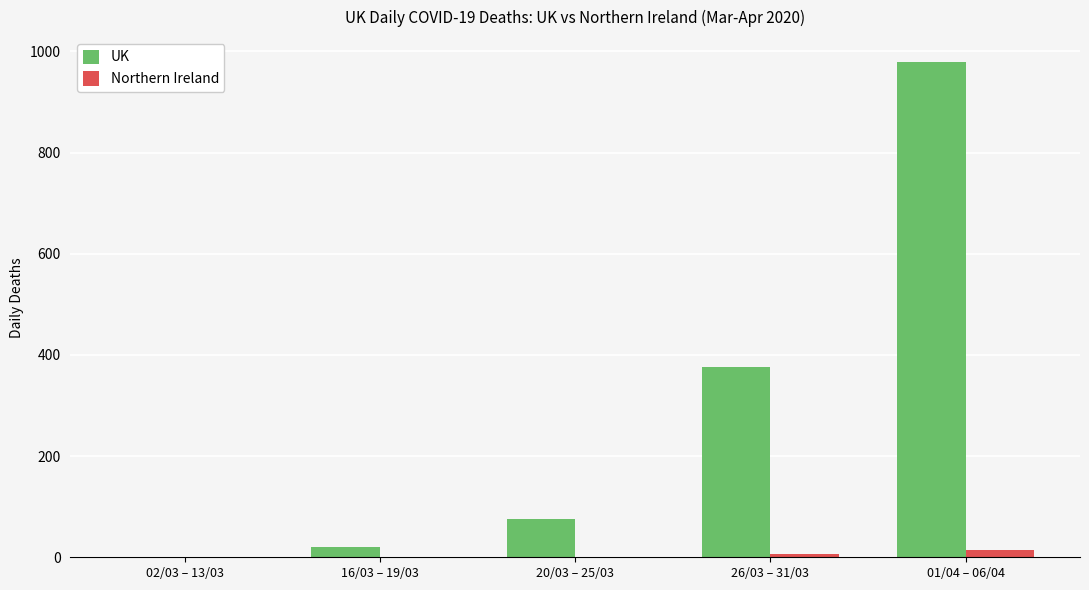

At which category does the chart reach its peak across all series?

01/04 – 06/04